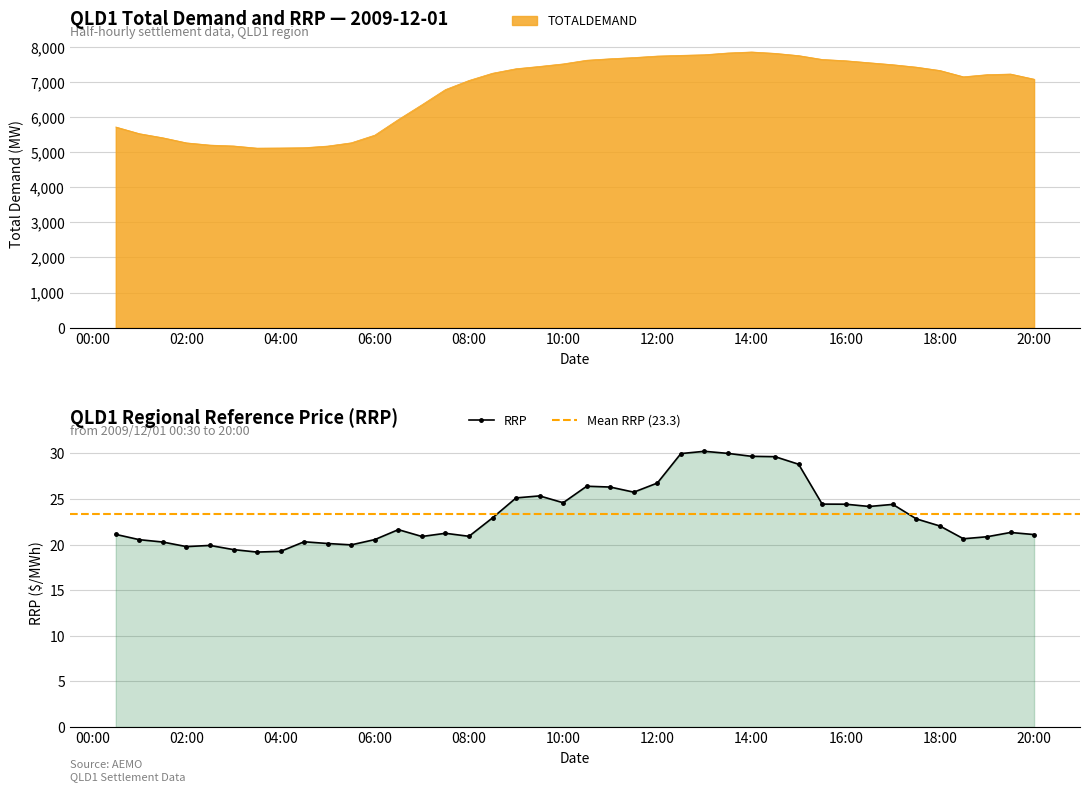

At which category is the sum across all series the highest?

14:00